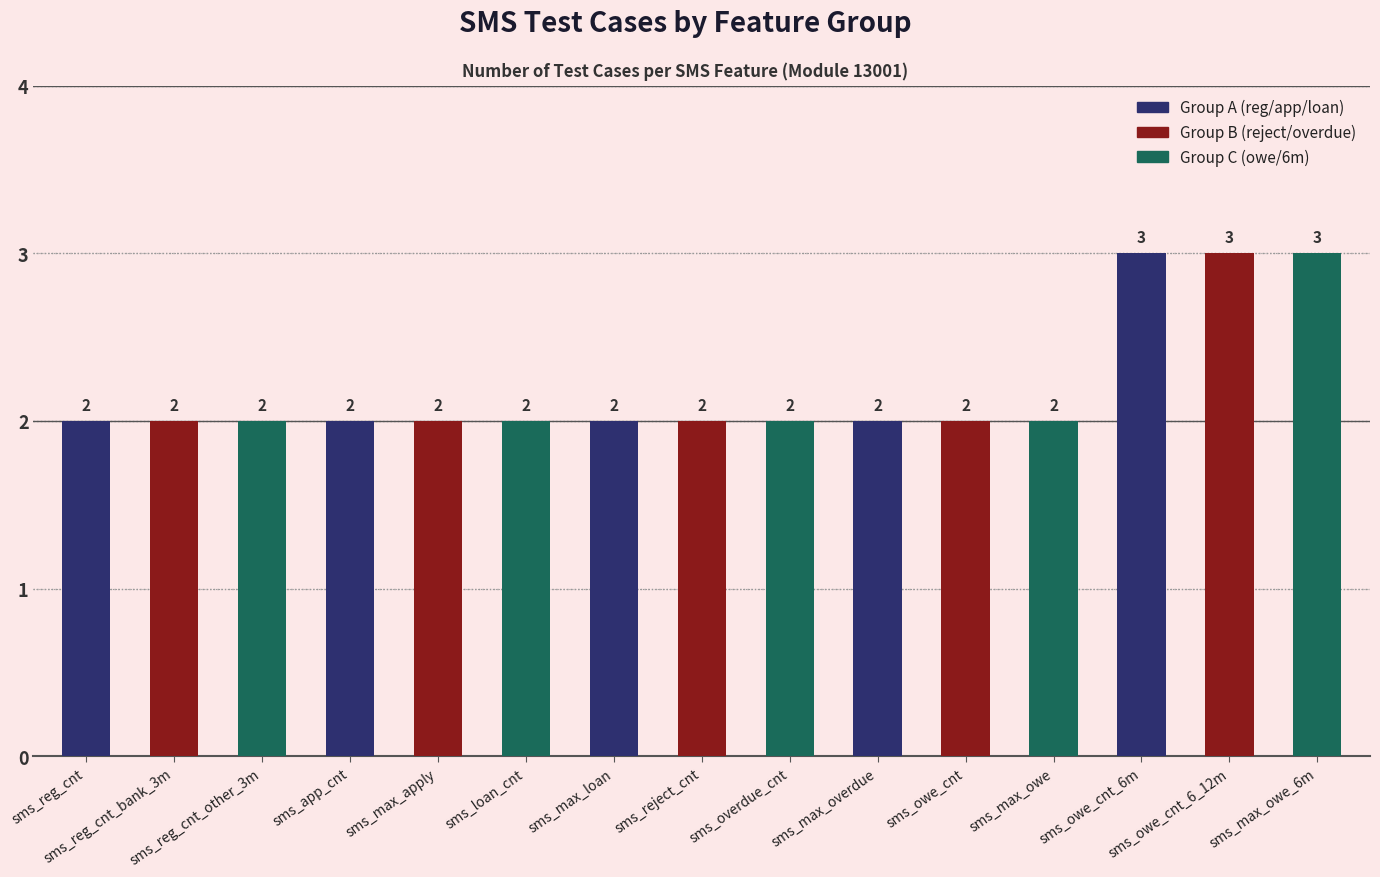

Reading left to right, transcribe all the data shown in this chart.

sms_reg_cnt=2	sms_reg_cnt_bank_3m=2	sms_reg_cnt_other_3m=2	sms_app_cnt=2	sms_max_apply=2	sms_loan_cnt=2	sms_max_loan=2	sms_reject_cnt=2	sms_overdue_cnt=2	sms_max_overdue=2	sms_owe_cnt=2	sms_max_owe=2	sms_owe_cnt_6m=3	sms_owe_cnt_6_12m=3	sms_max_owe_6m=3